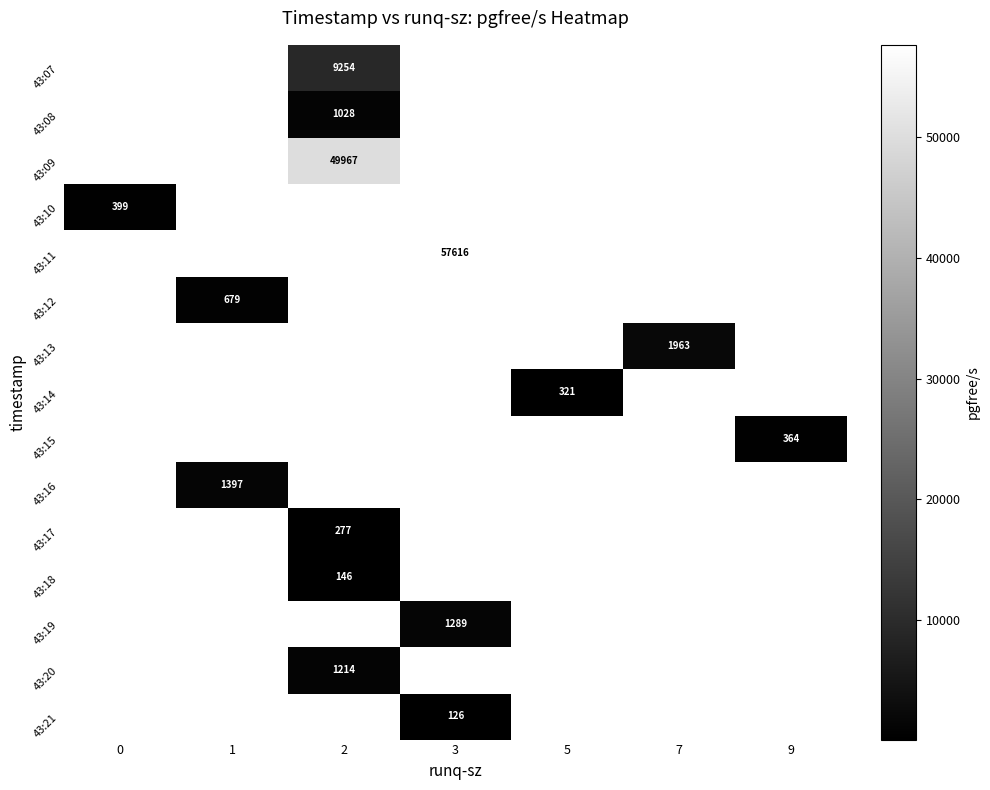

How many distinct data groups are displayed?

15